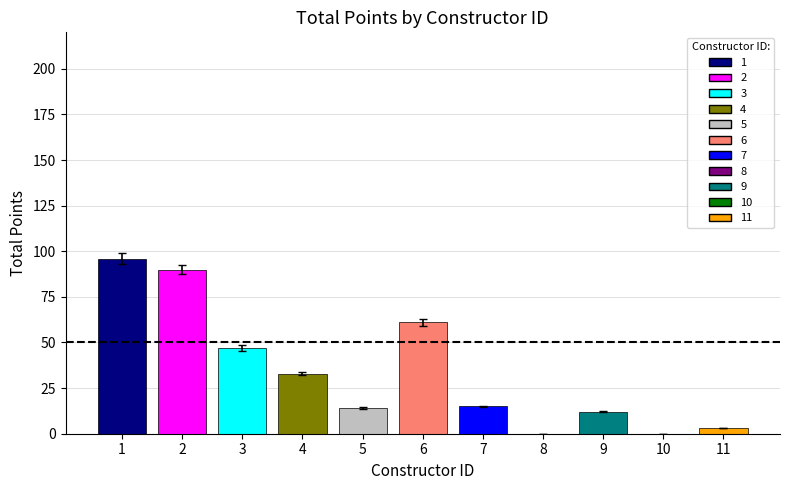

True or false: the data shows 3 at 11.

True